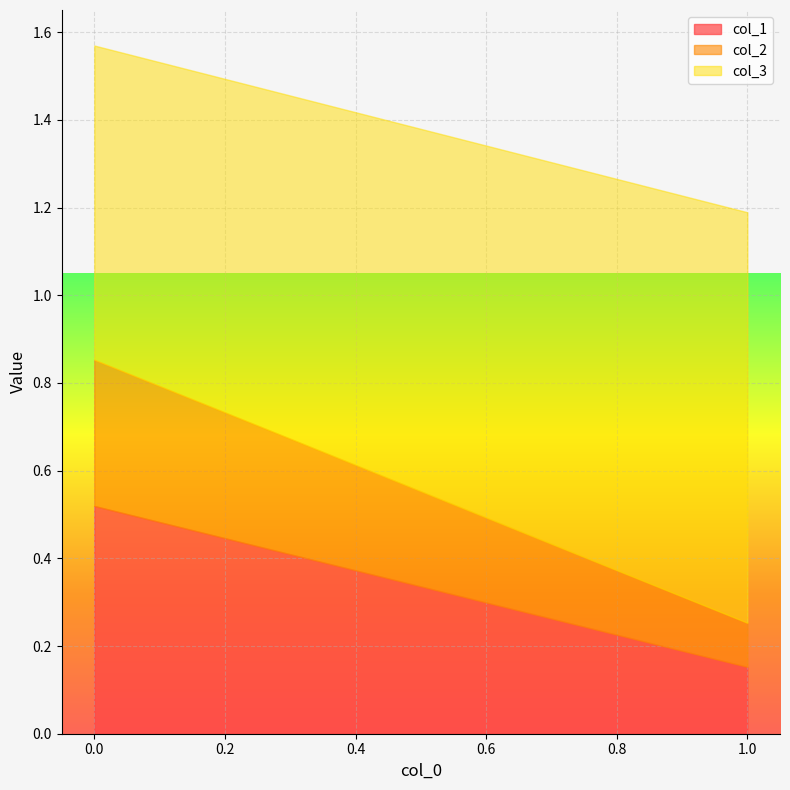

List the series in order of their peak value, highest first.

col_3, col_1, col_2